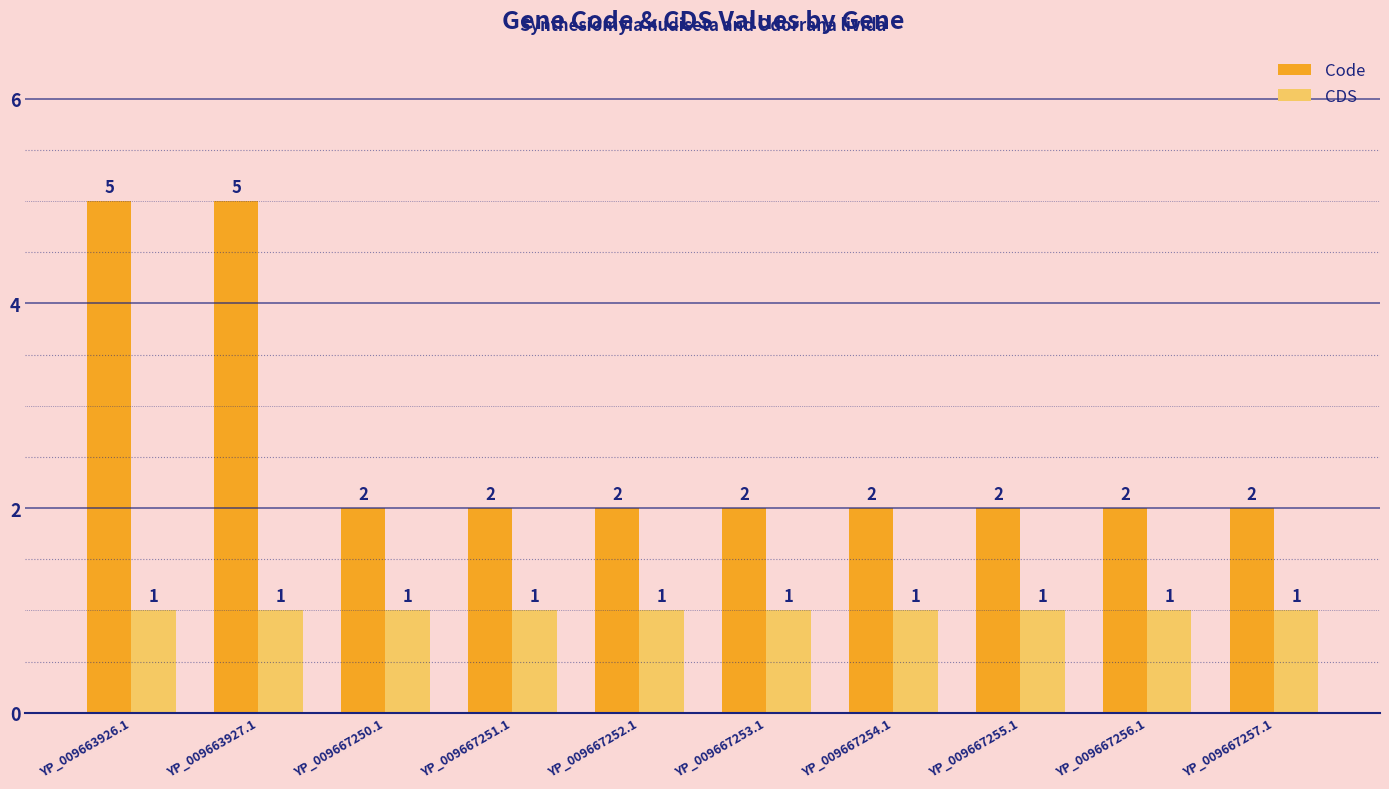

What is the sum of the CDS values at YP_009667253.1 and YP_009667250.1?

2